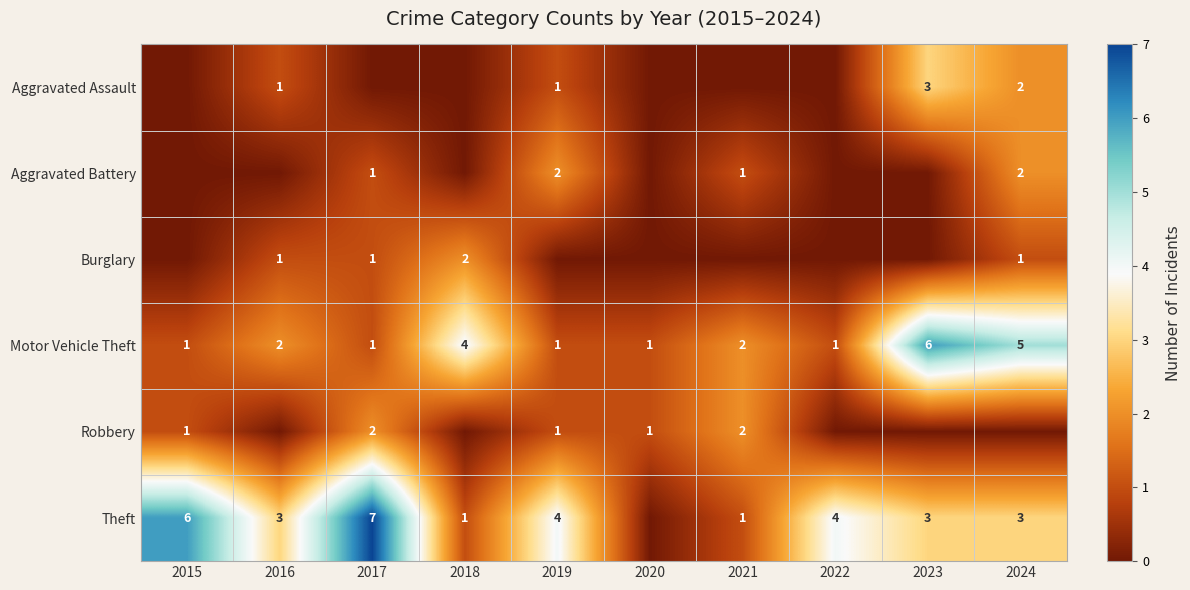

Is it true that Motor Vehicle Theft equals 2 at 2021?

True